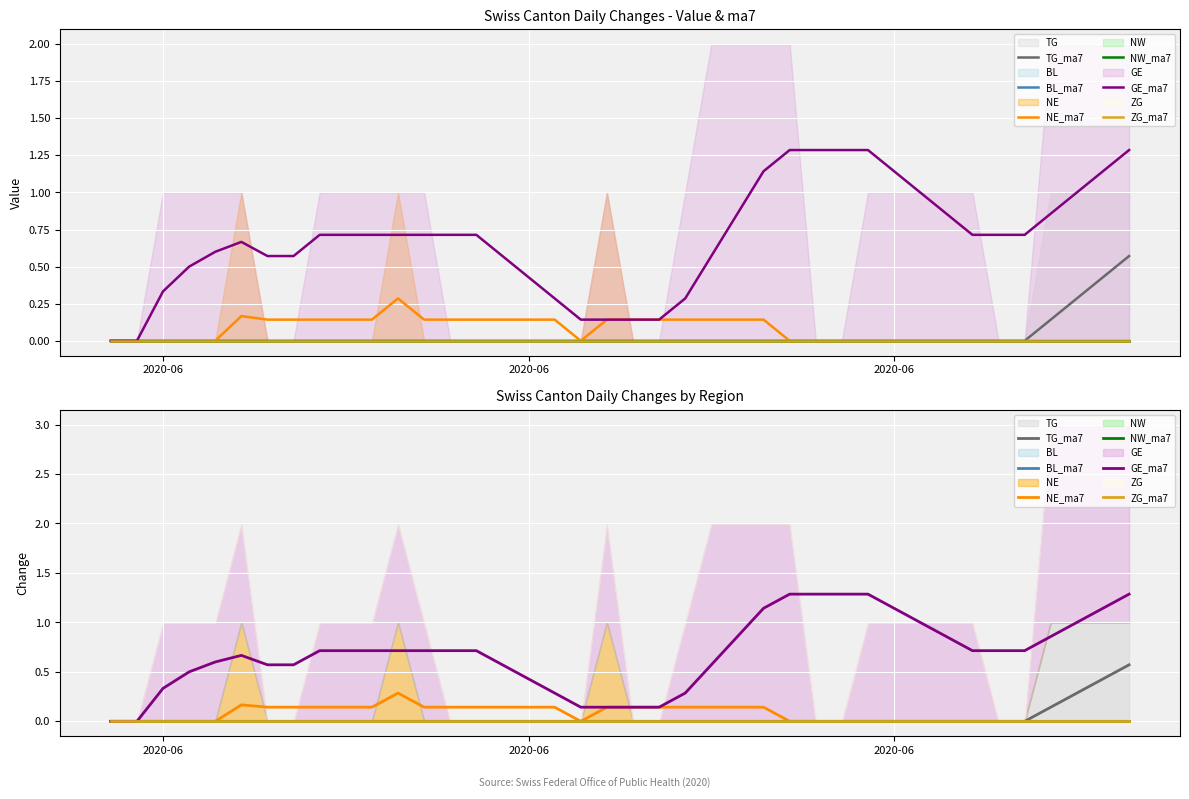

Which category has the highest value in the NW_ma7 series?

2020-06